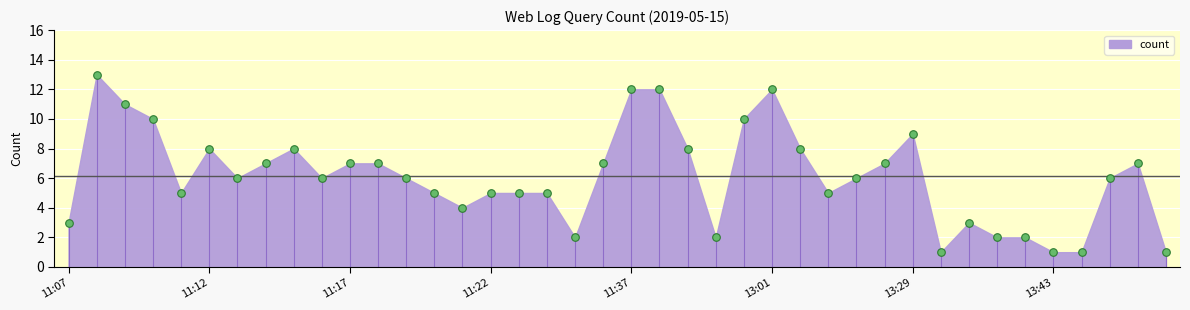

What is the range of Y values (max minus min)?

12